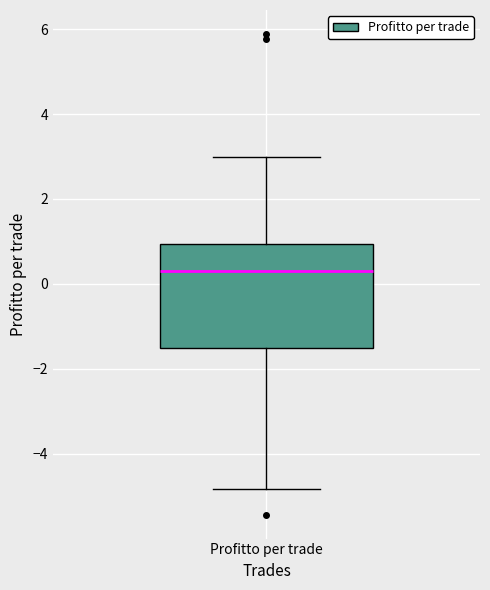

Read this box plot against the y-axis: the position of the median line, the range covered by the box, and the ends of both whiskers. The values are not printed on the chart, so give them approximately, as read against the axis.

median 0.2, box -1.6 to 1.0, whiskers -4.8 to 3.0